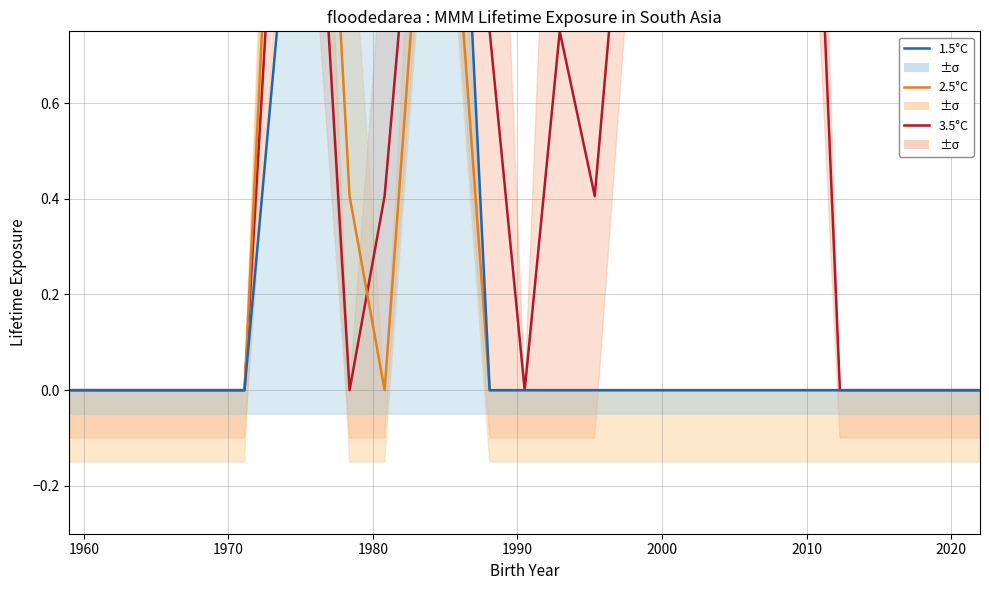

True or false: 2.5°C has more than 2 interior local peaks.

False